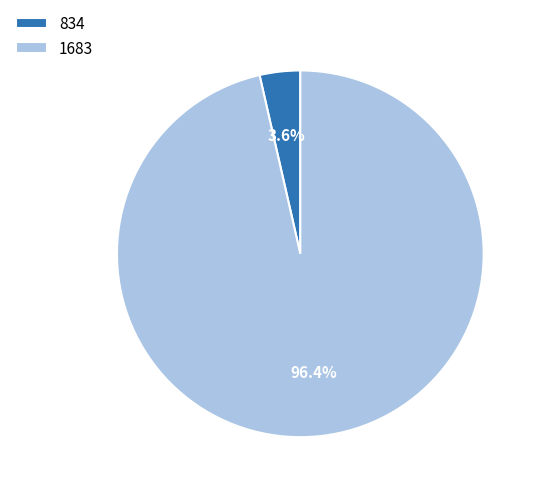

How many slices are in this pie chart?

2